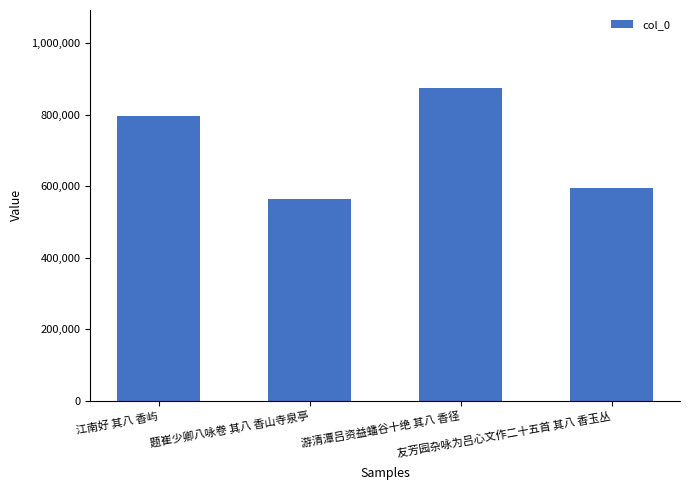

Which label corresponds to the smallest value in the chart?

题崔少卿八咏卷 其八 香山寺泉亭